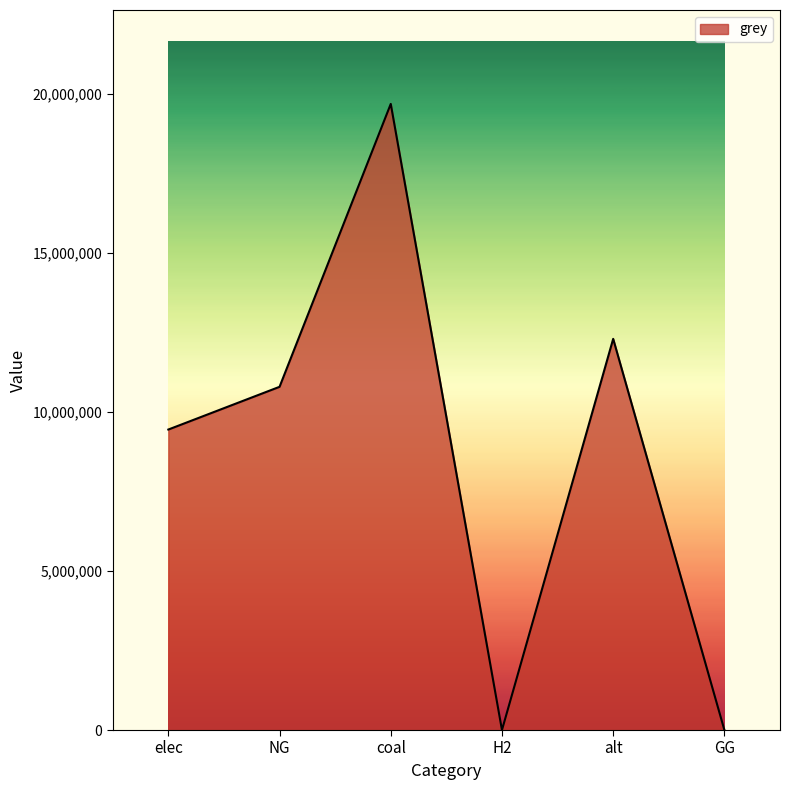

Does the chart have visible grid lines?

No